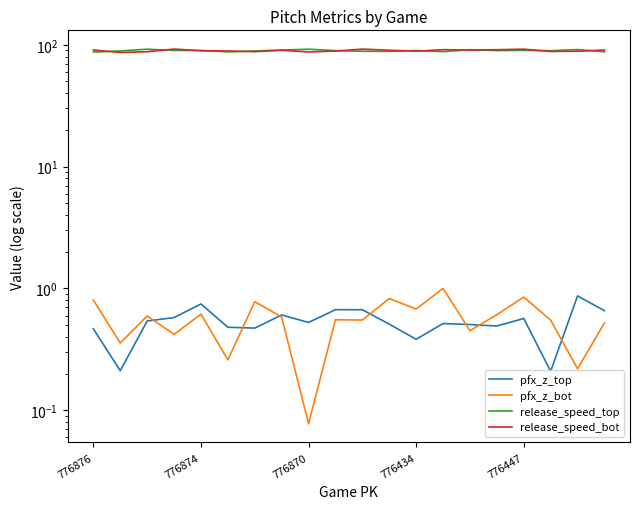

What are all the series names shown in the legend?

pfx_z_top, pfx_z_bot, release_speed_top, release_speed_bot